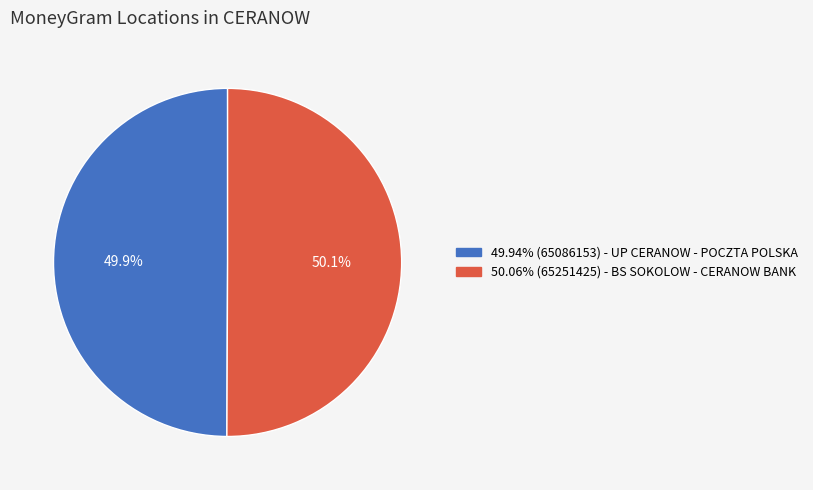

To the nearest percent, what is the average slice percentage?

50%